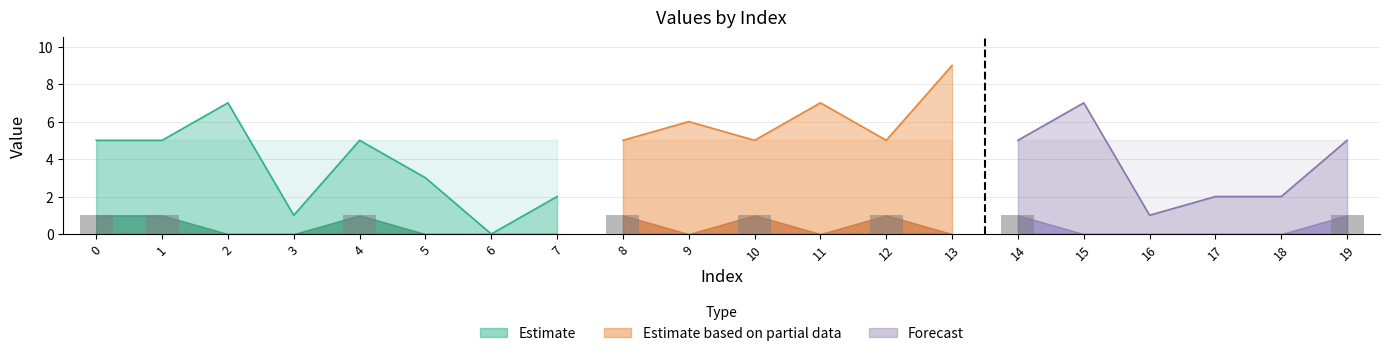

At how many categories does at least one series exceed 7?

1